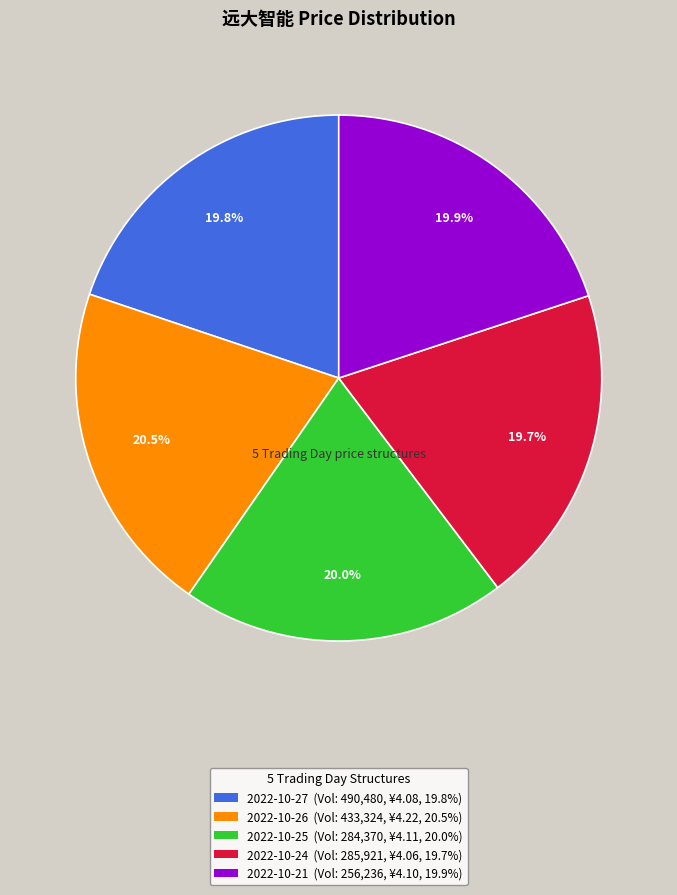

Is there a majority slice in this chart?

No